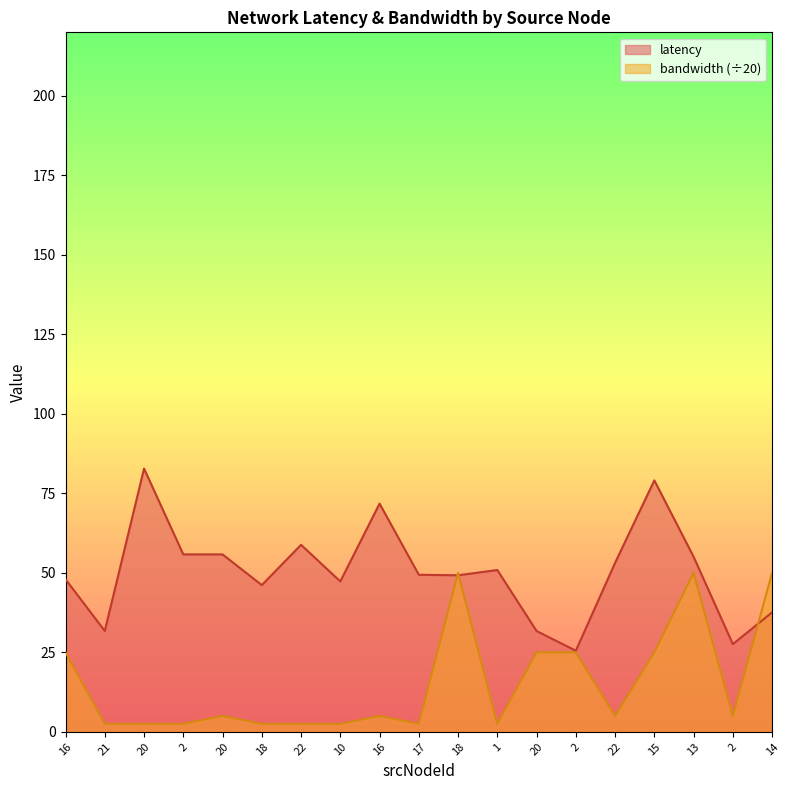

At which label does bandwidth first exceed 5?

16